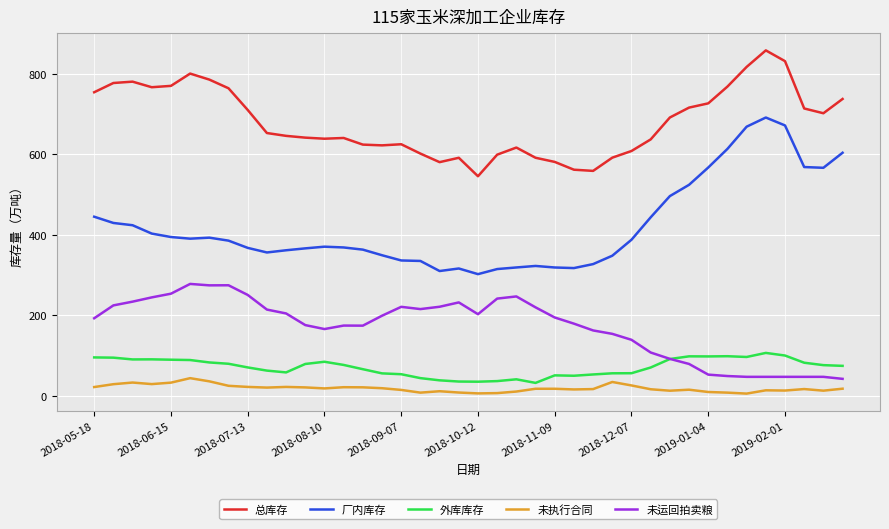

What is the lowest value of the 未运回拍卖粮 series?

42.0